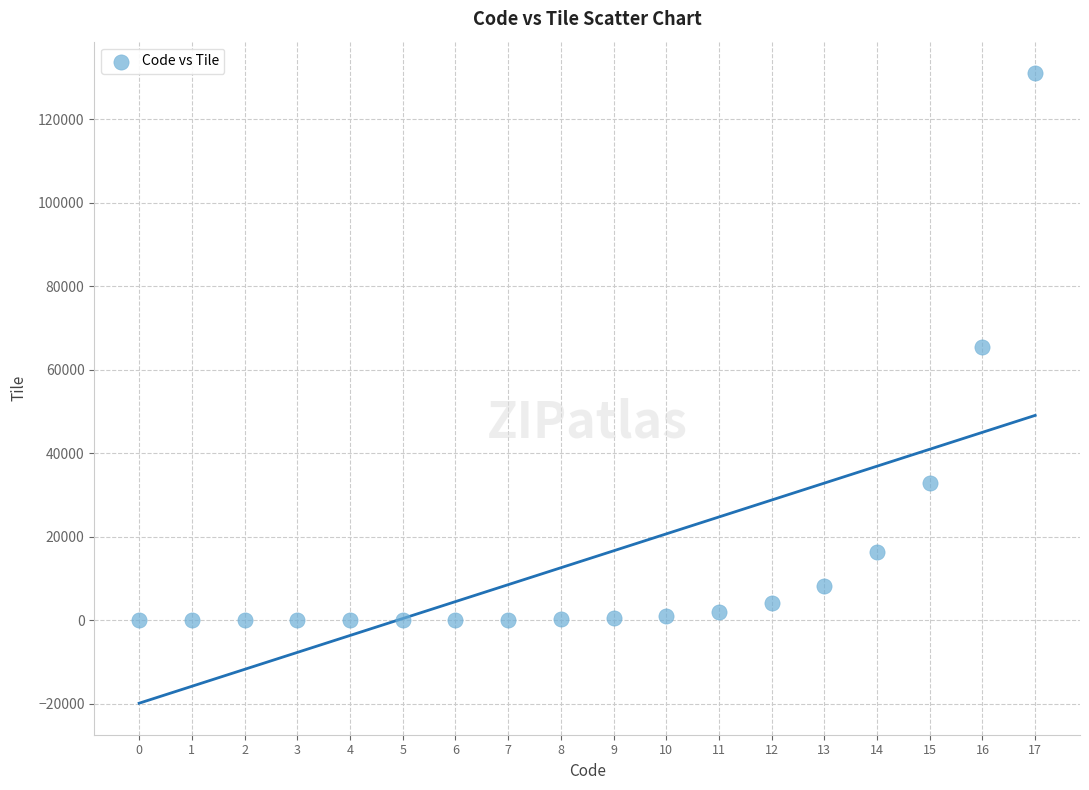

What is the range of Y values (max minus min)?

131072